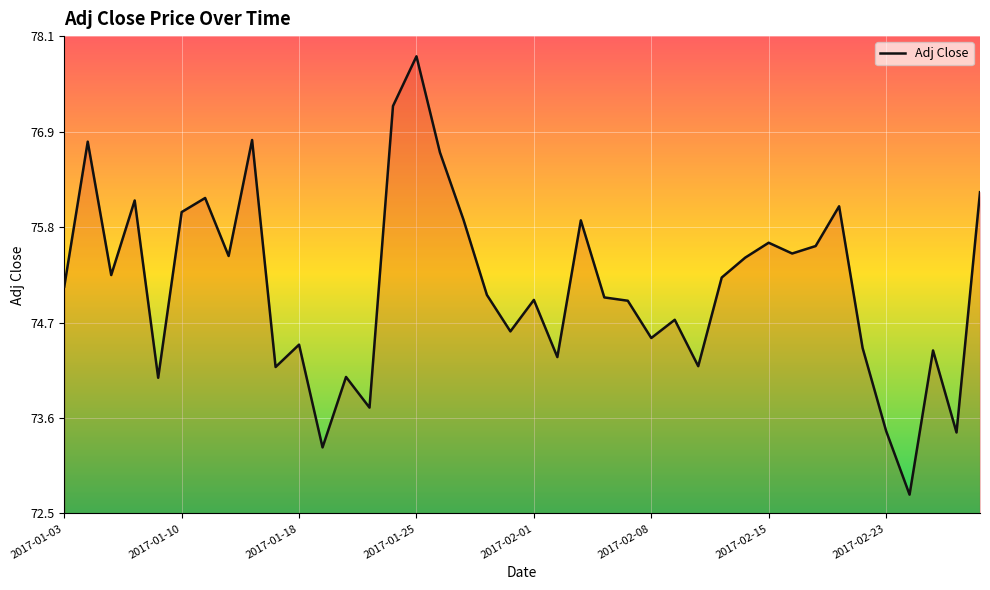

What is the maximum value shown in the chart?

77.8